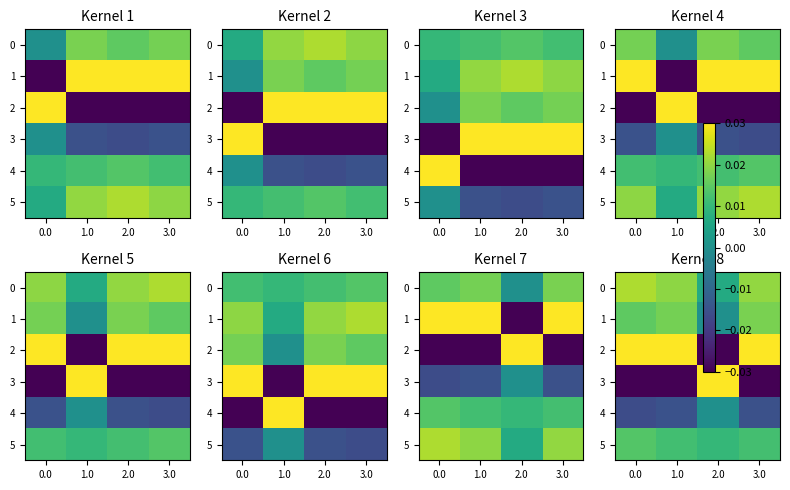

How many categories are shown in the chart?

4